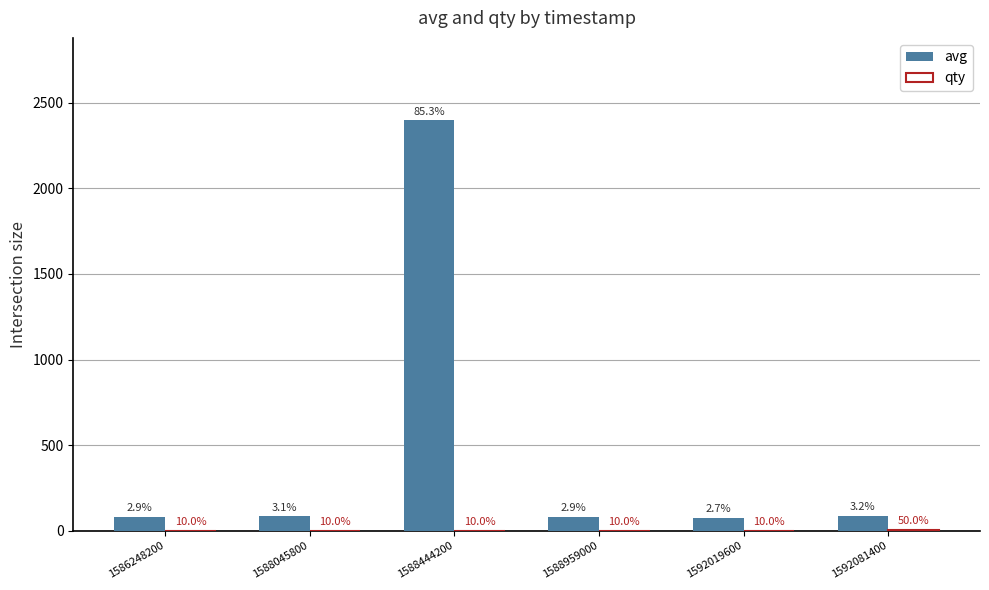

How many groups of bars are there?

6